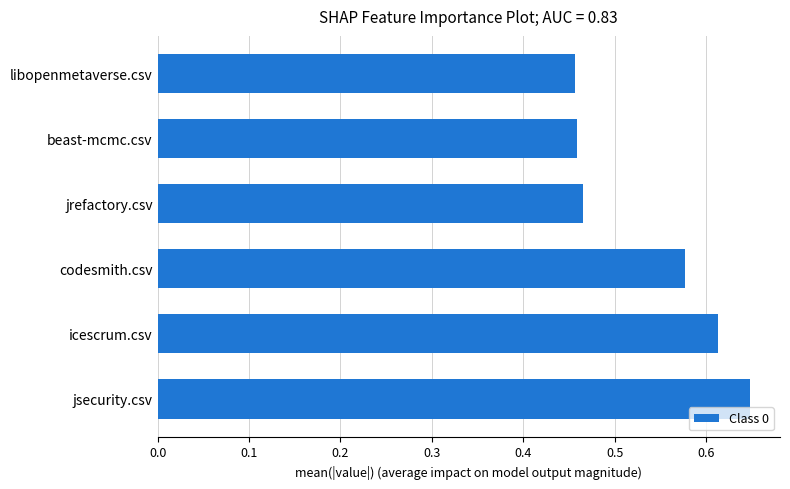

Does the chart contain stacked bars?

No